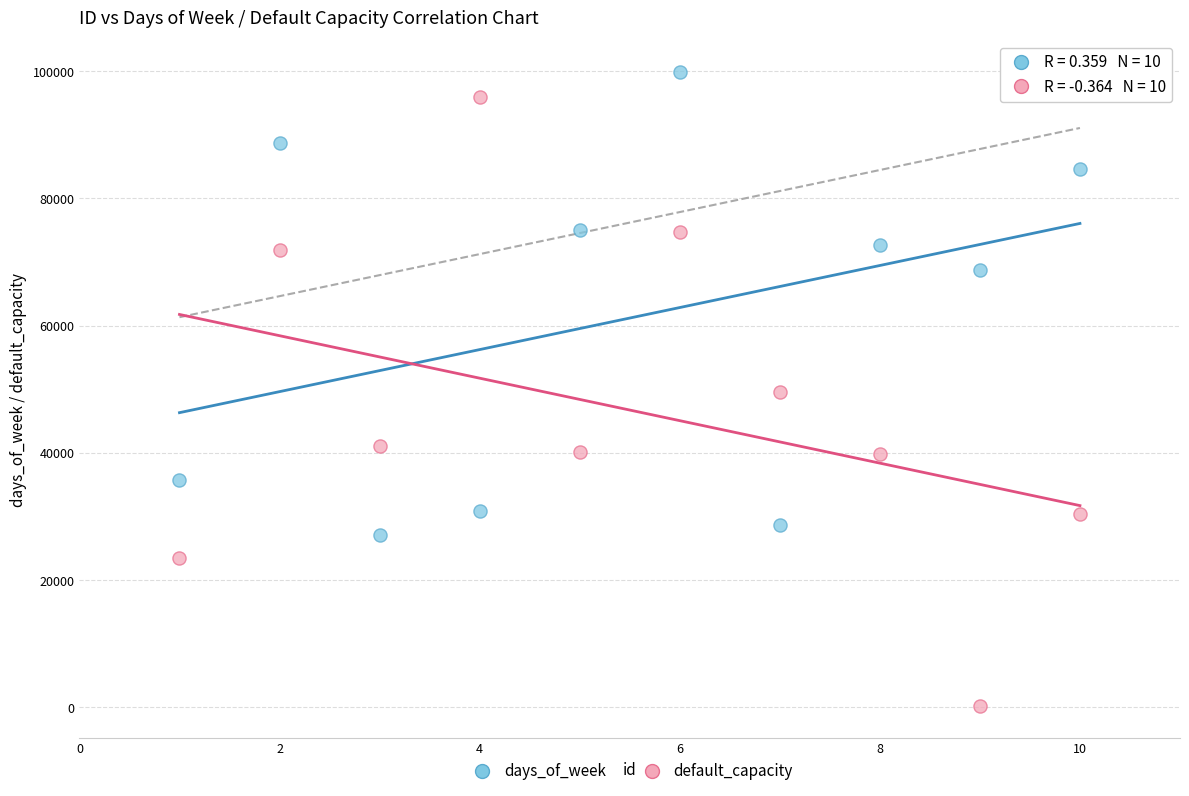

Which series contains the lowest Y value?

default_capacity